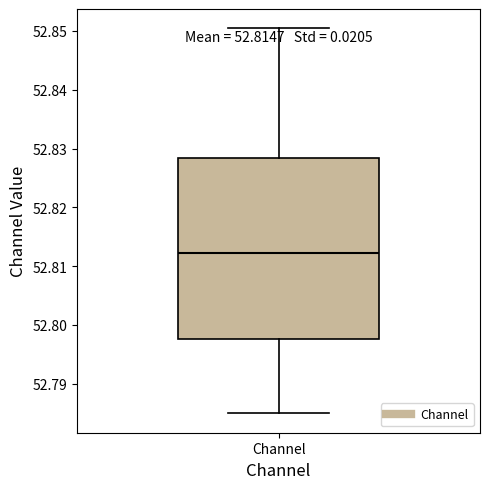

Transcribe this box plot: give where the median line is, the range the box spans, and where the two whiskers end, as read against the y-axis. The values are not printed on the chart, so give them approximately, as read against the axis.

median 52.812, box 52.798 to 52.828, whiskers 52.785 to 52.850